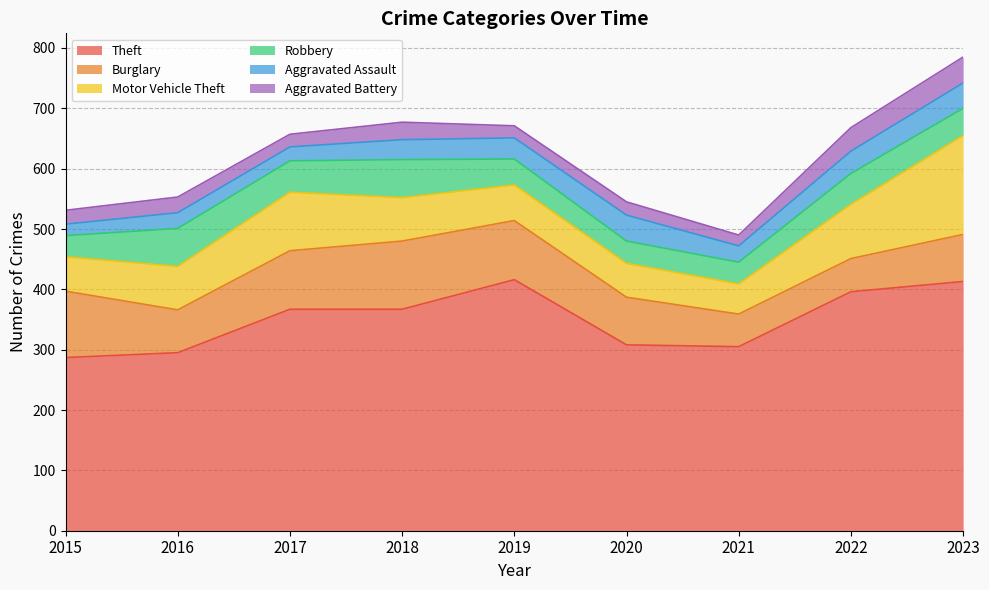

True or false: Robbery and Motor Vehicle Theft cross at least once.

False